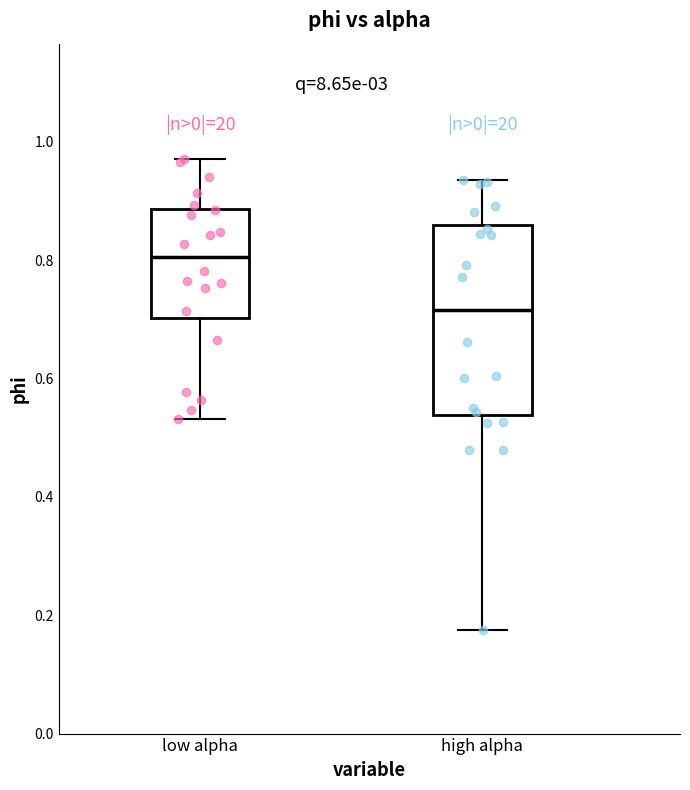

Where is the lower edge of the box for low alpha on the y-axis? The values are not printed on the chart, so give them approximately, as read against the axis.

0.70